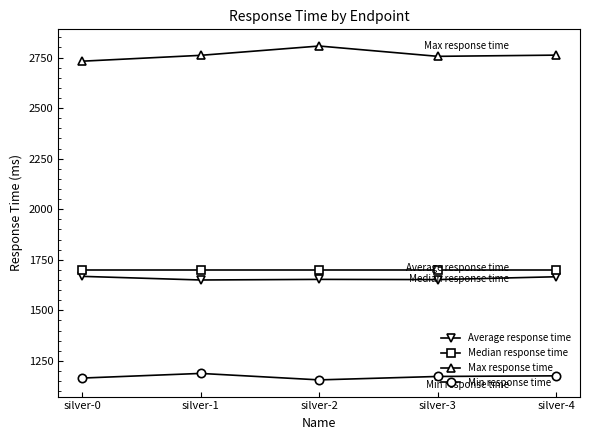

What is the greatest value displayed?

2807